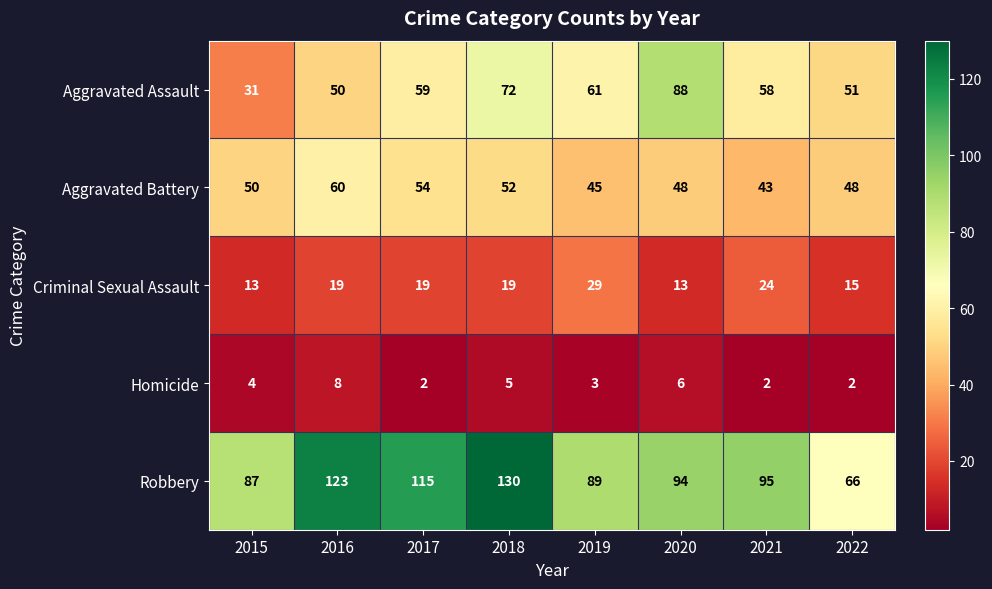

True or false: Criminal Sexual Assault has a value of 11 at 2018.

False